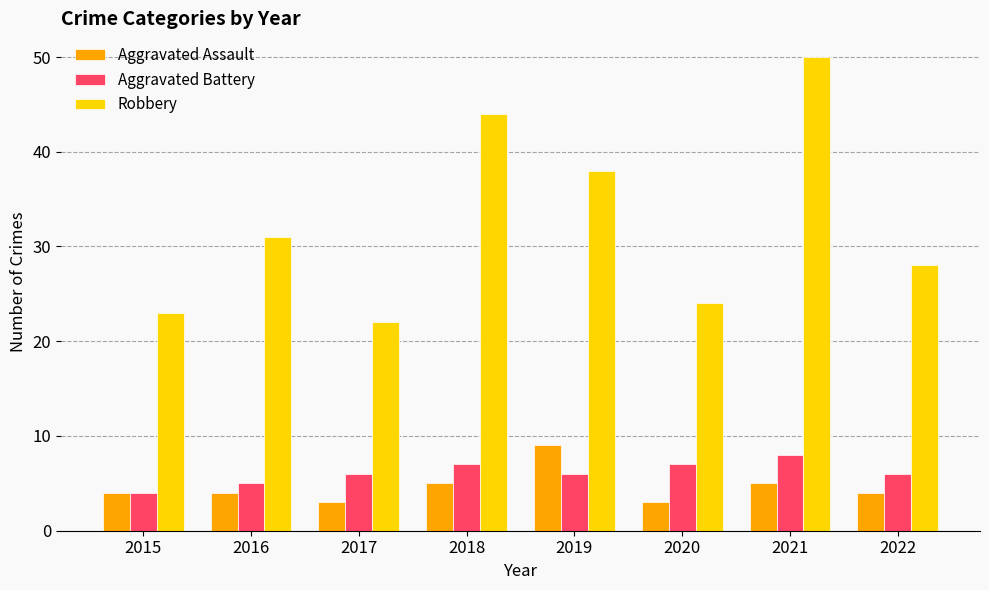

What is the total value across all series at 2022?

38